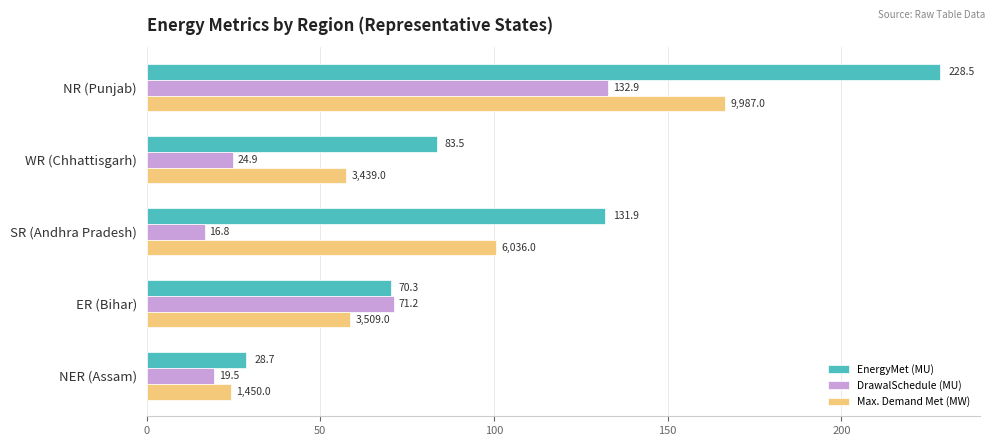

What is the difference between the maximum and minimum values in the Max. Demand Met (MW) series?

142.3